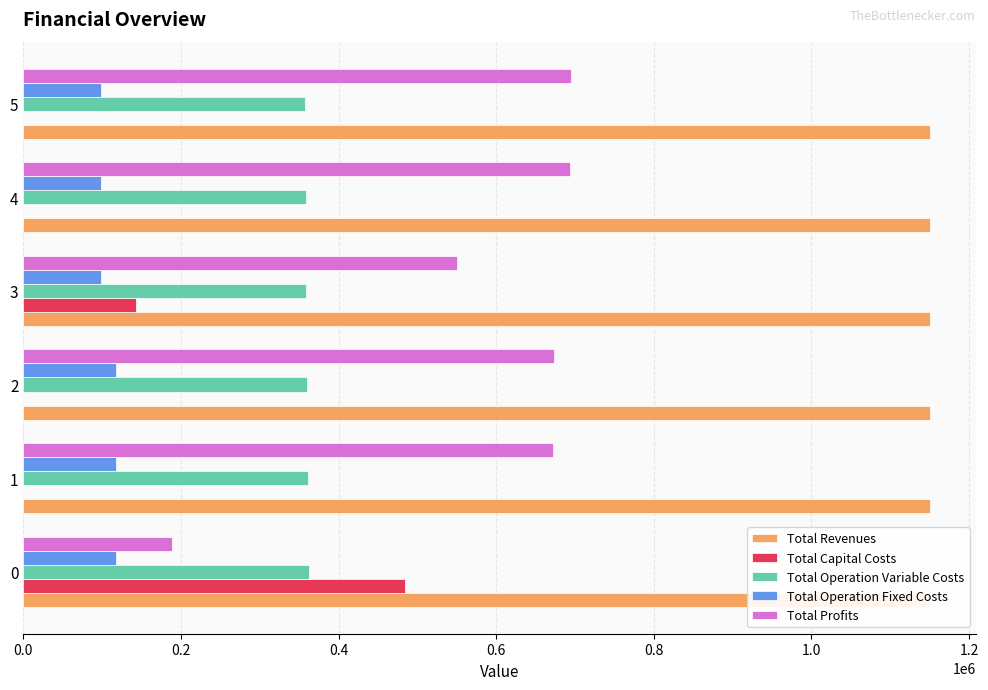

What is the difference between the maximum and second lowest values in the Total Operation Variable Costs series?

4087.4